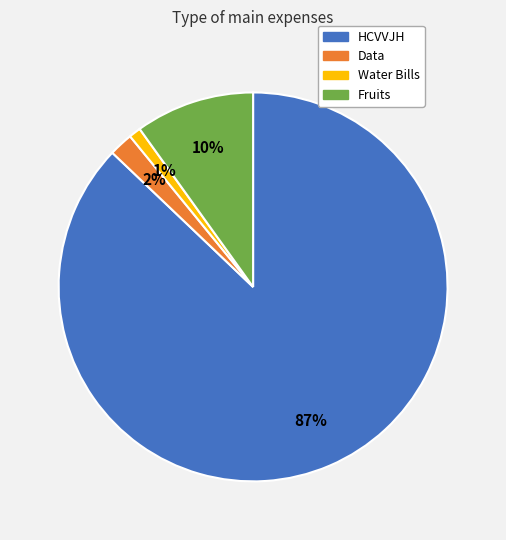

Rank the categories by value from lowest to highest.

Water Bills, Data, Fruits, HCVVJH